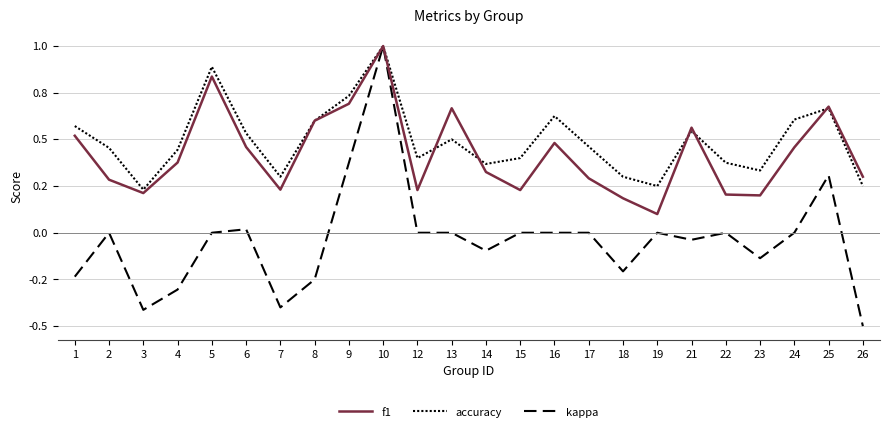

True or false: kappa has more than 0 points higher than both neighbors.

True